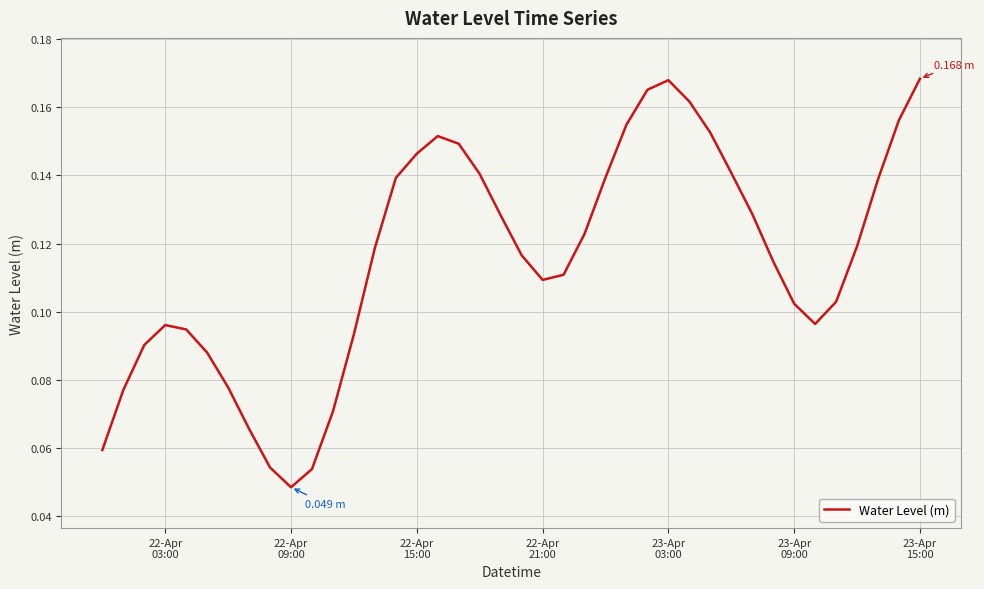

At which category does the data reach its first local valley?

22-Apr
09:00